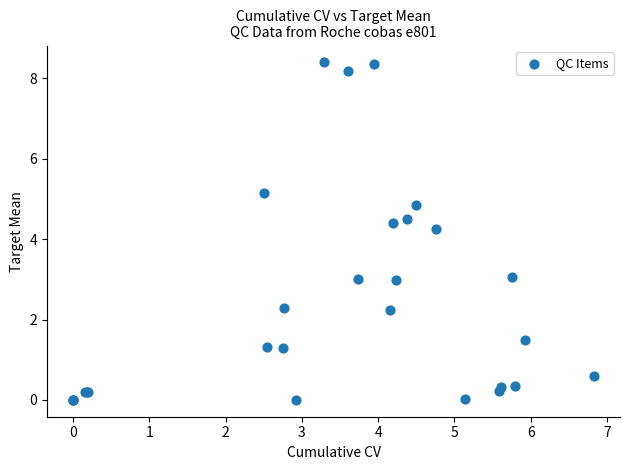

What Y value in the scatter plot is closest to 4?

4.3